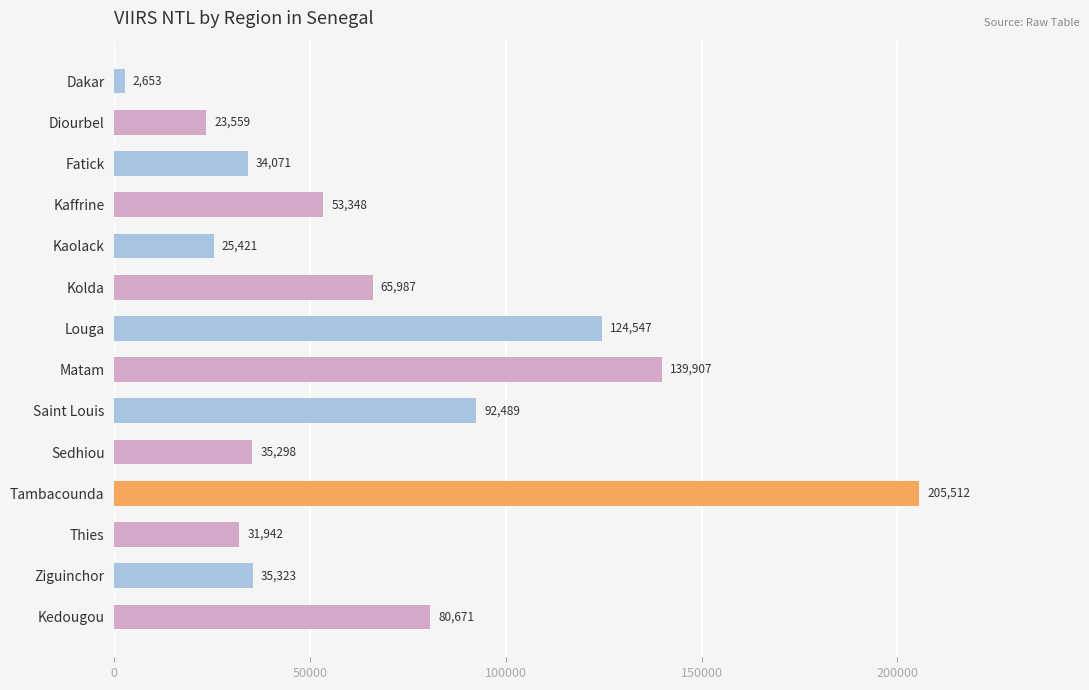

Between Thies and Matam, which is larger?

Matam